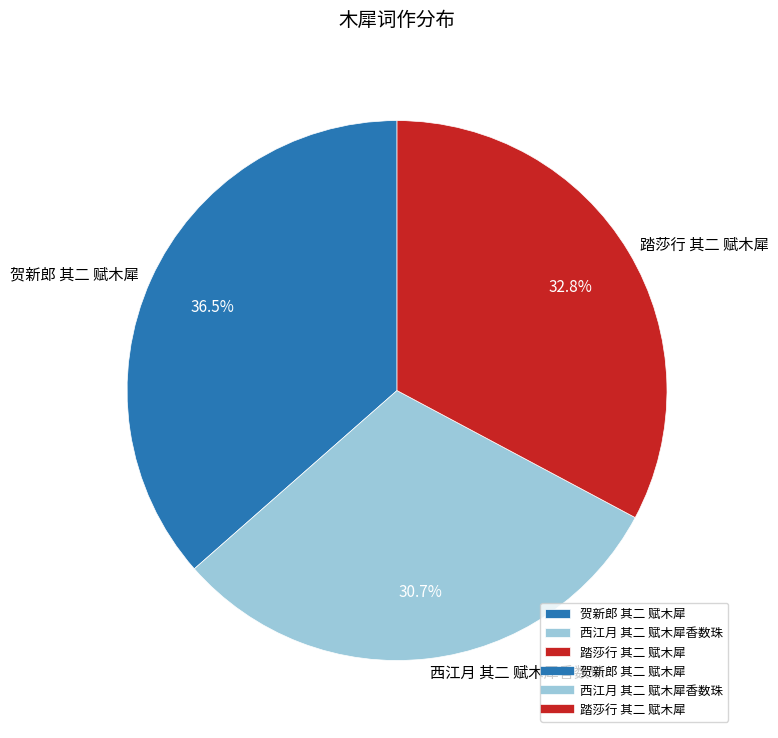

Rank the categories by value from lowest to highest.

西江月 其二 赋木犀香数珠, 踏莎行 其二 赋木犀, 贺新郎 其二 赋木犀